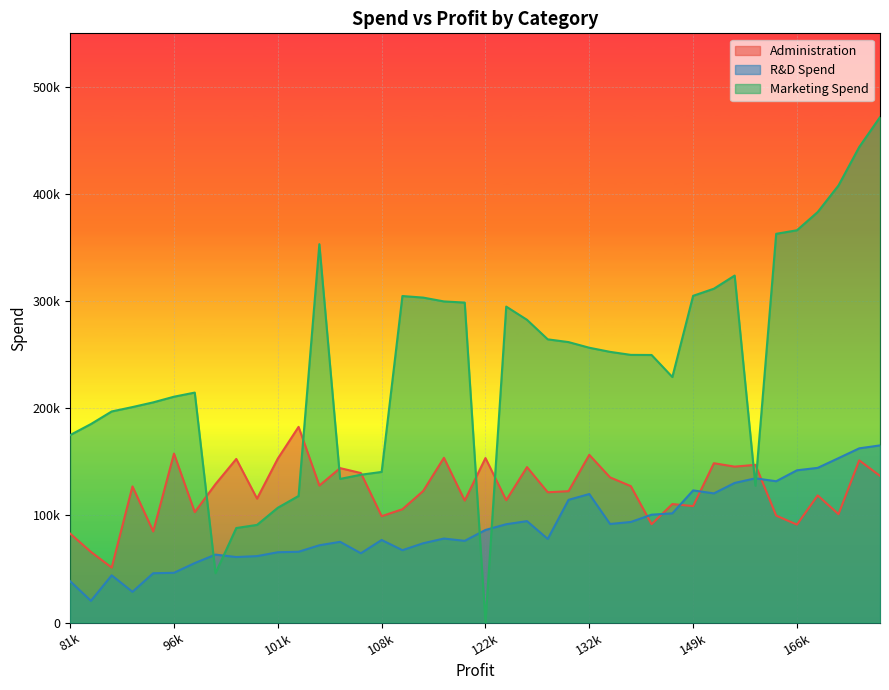

In Marketing Spend, how many points are lower than both neighbors (excluding endpoints)?

5